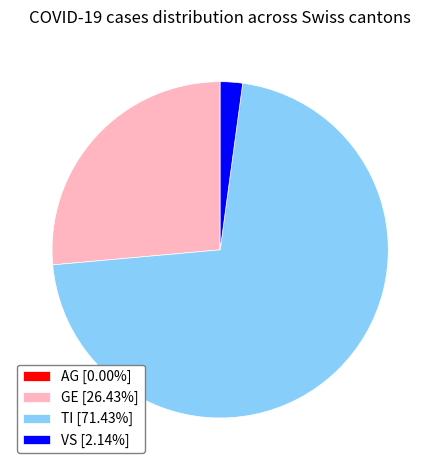

Which slice represents more than half of the pie?

TI